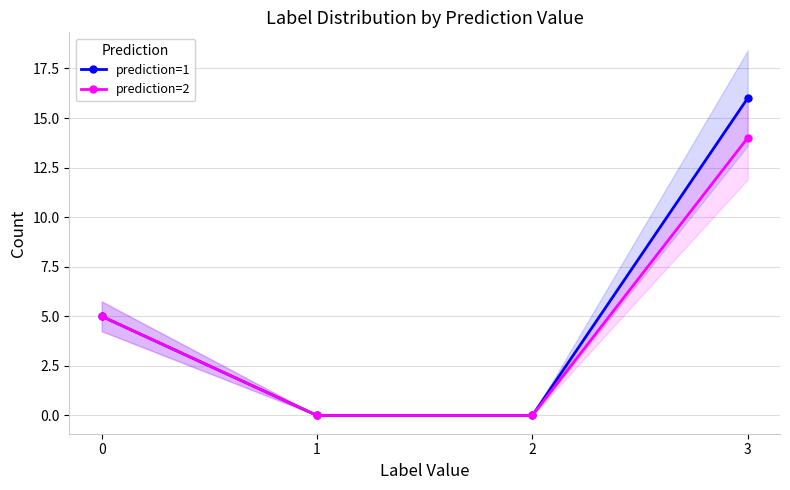

Which category has the lowest value in the prediction=2 series?

1